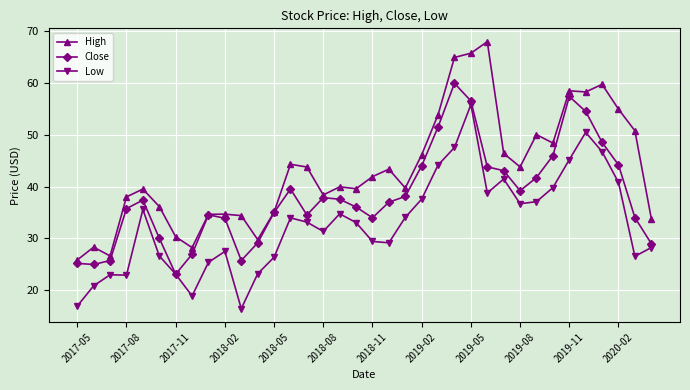

What is the highest value of the Close series?

59.8